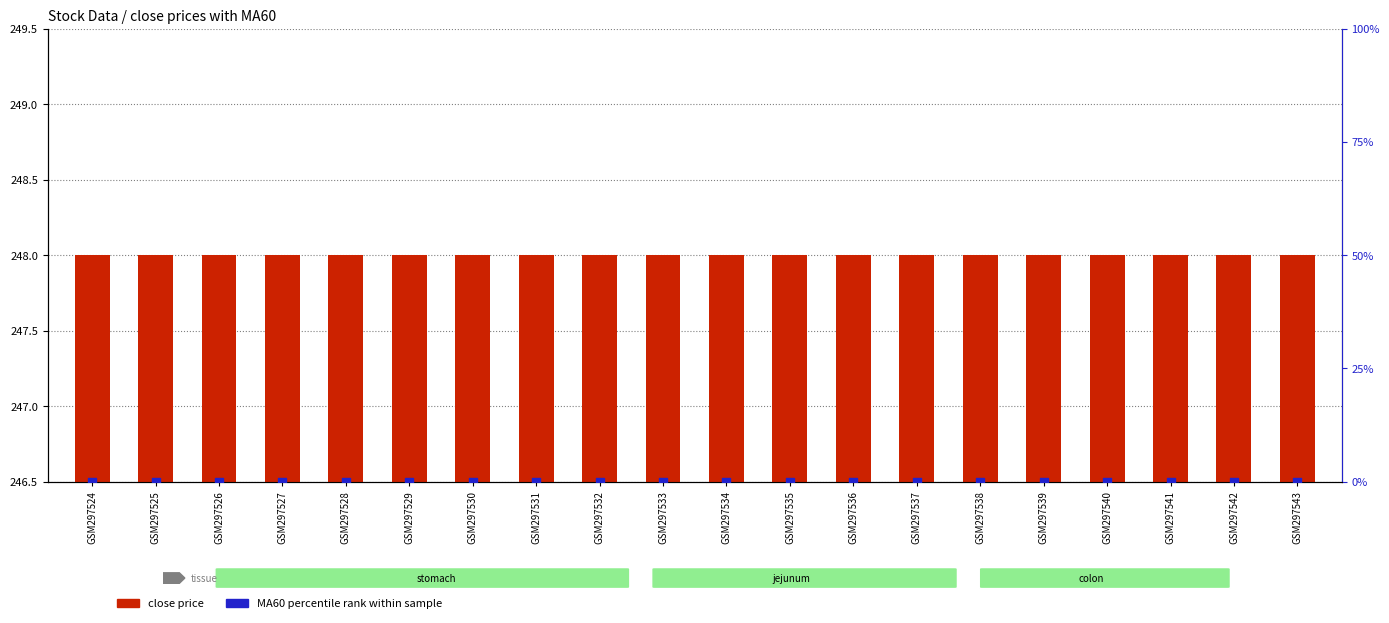

What is the total value across all series at GSM297543?

248